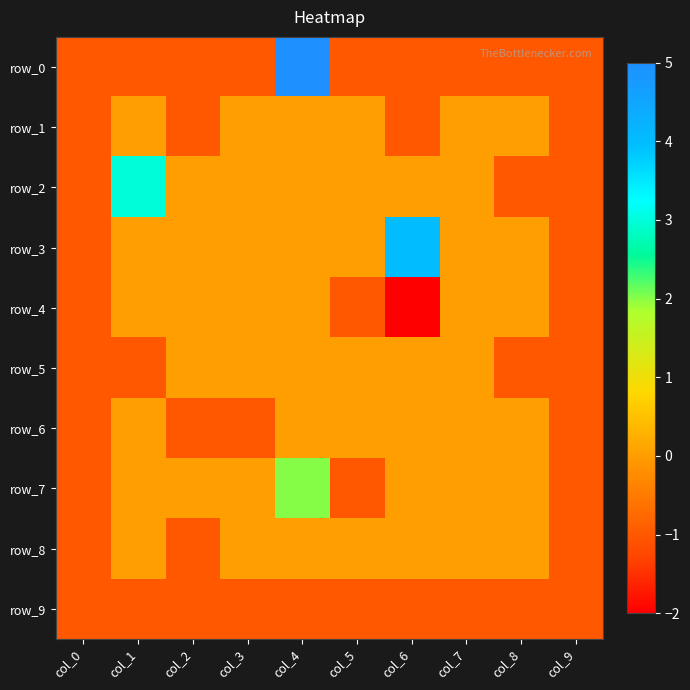

Which series changed the most between col_0 and col_4?

row_0